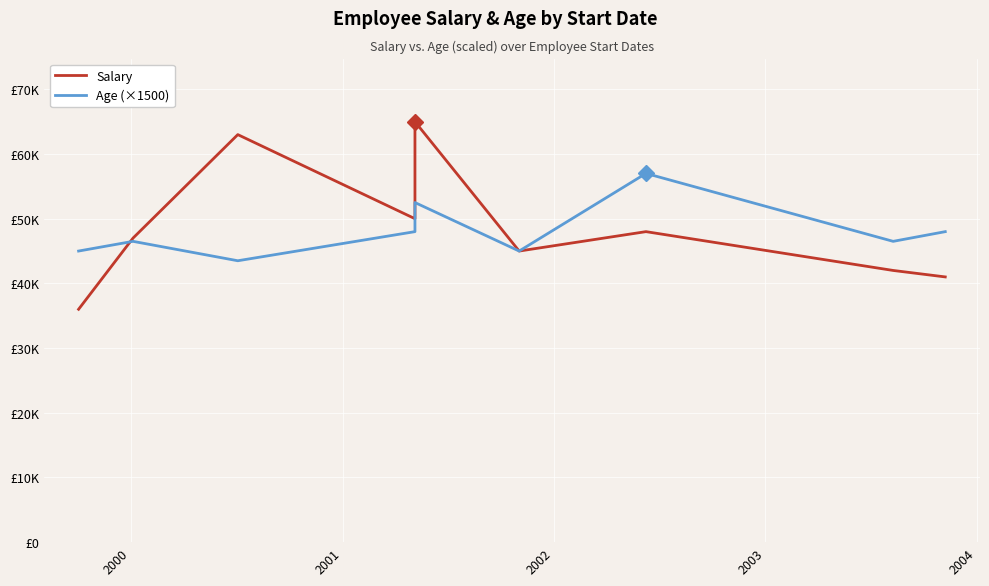

How many data points does each series have?

9